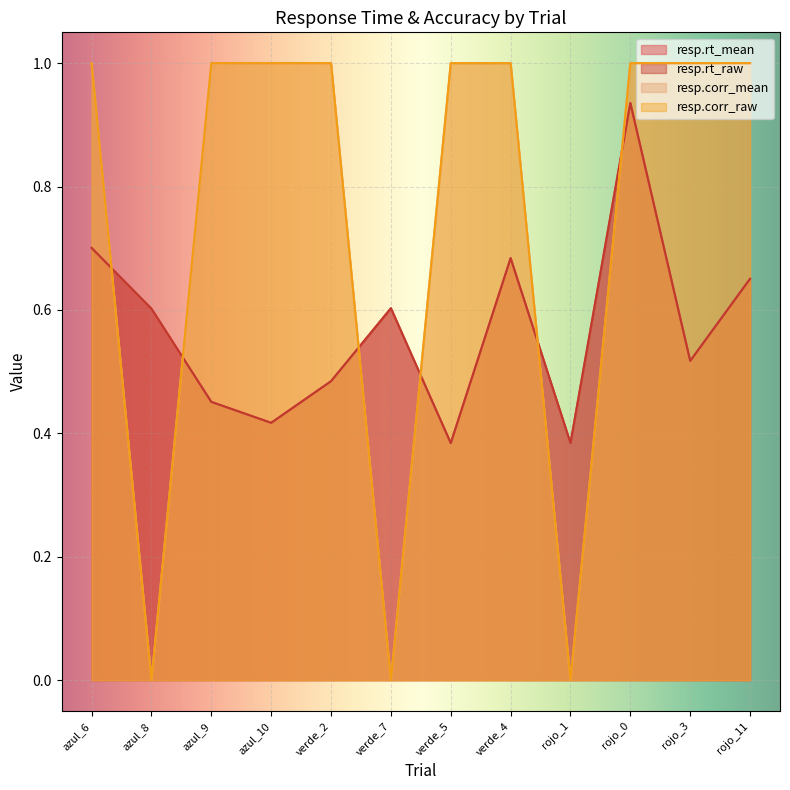

Which series has the widest spread of values?

resp.corr_mean